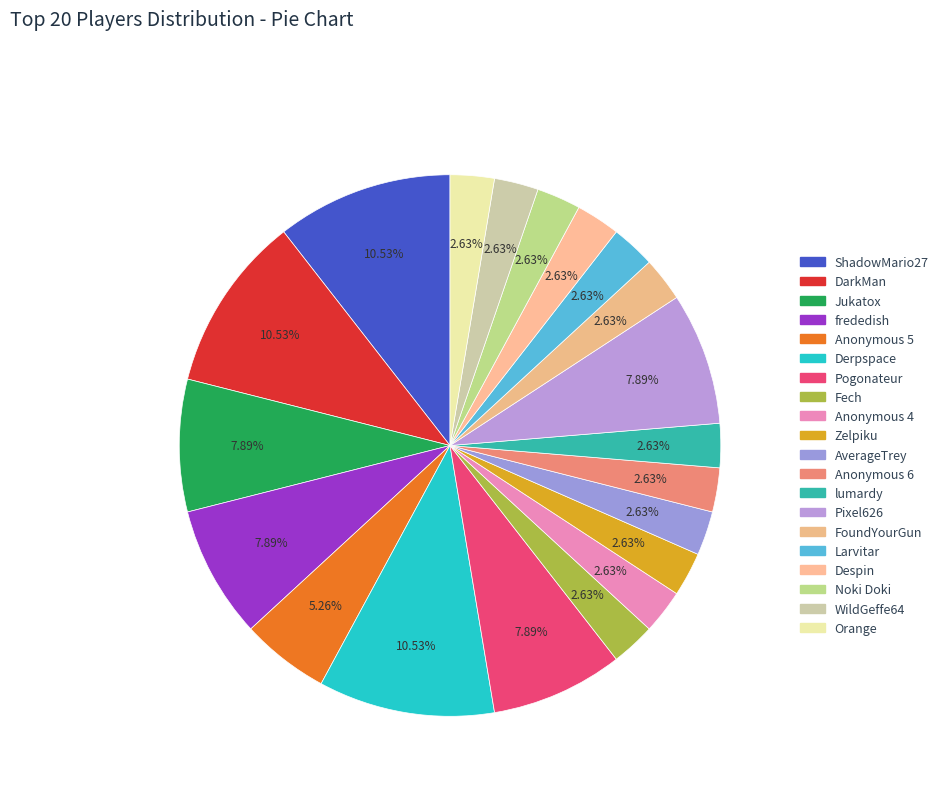

Count the number of slices in the pie.

20